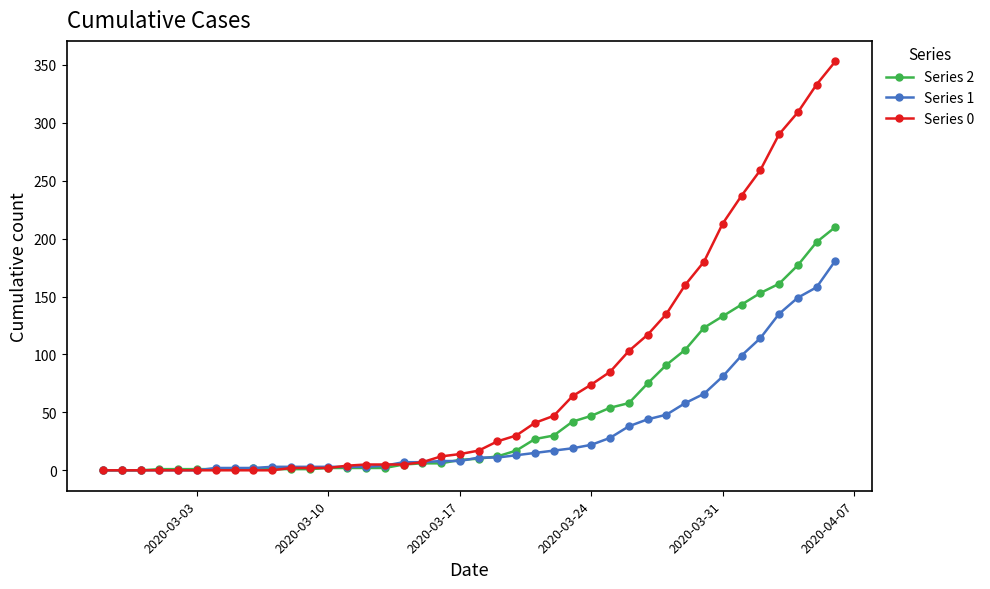

Which series has the largest total across all categories?

Series 0